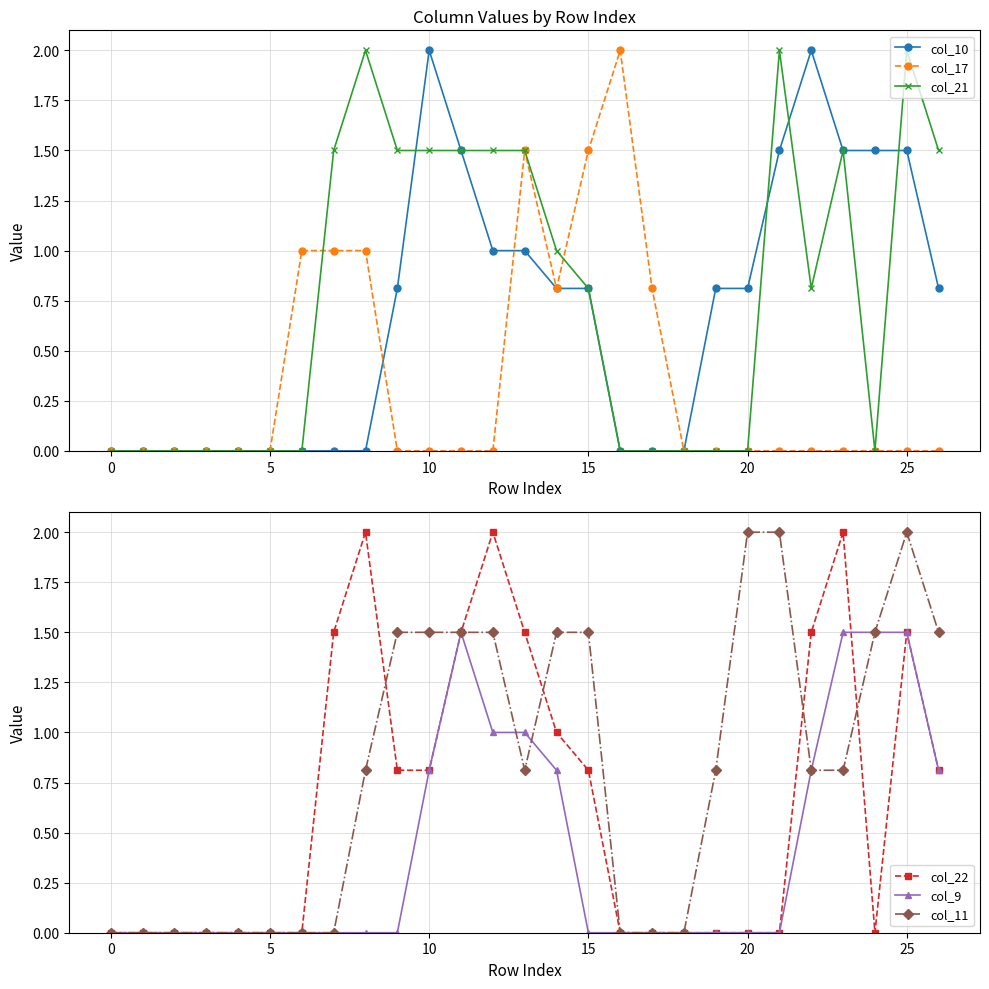

The value of col_11 at 25 is 2.0. True or false?

True